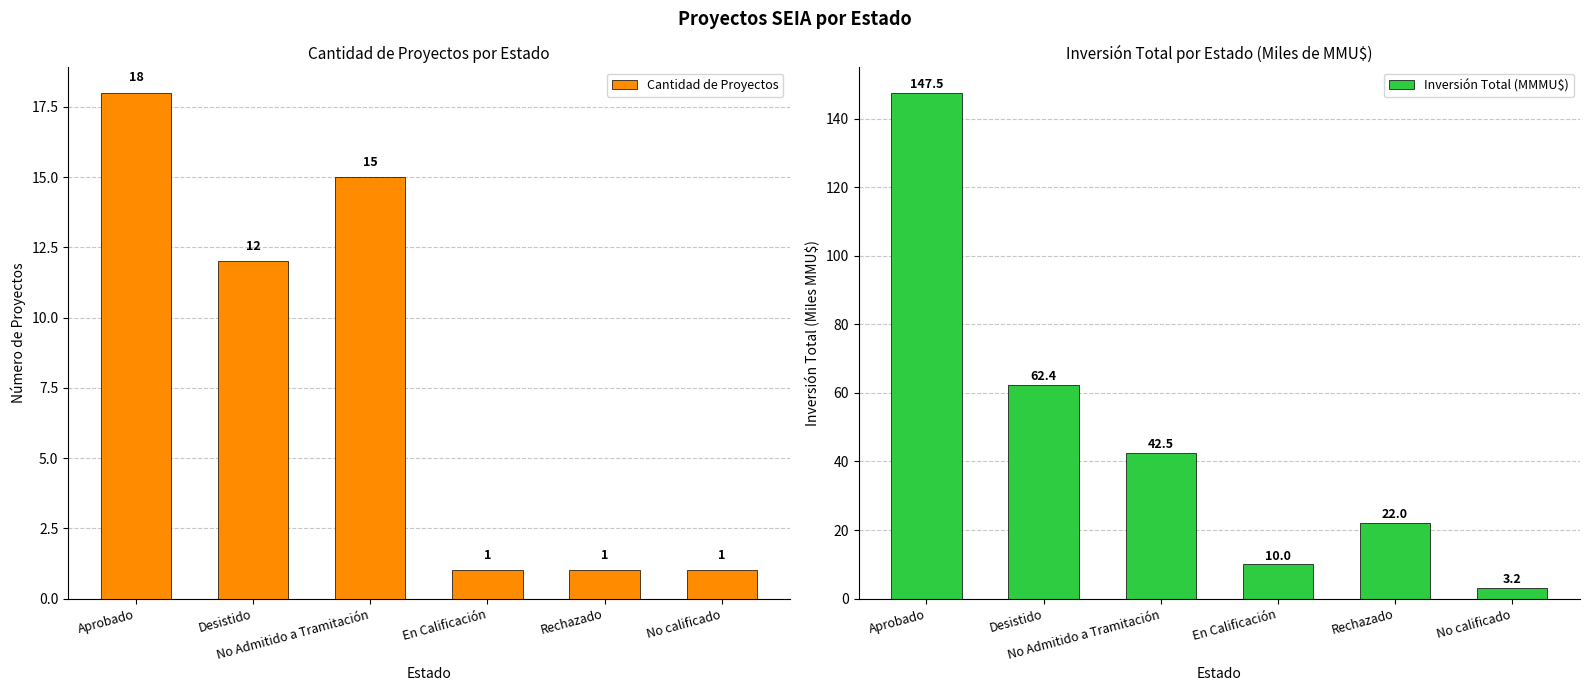

What is the average value of the Cantidad de Proyectos series?

8